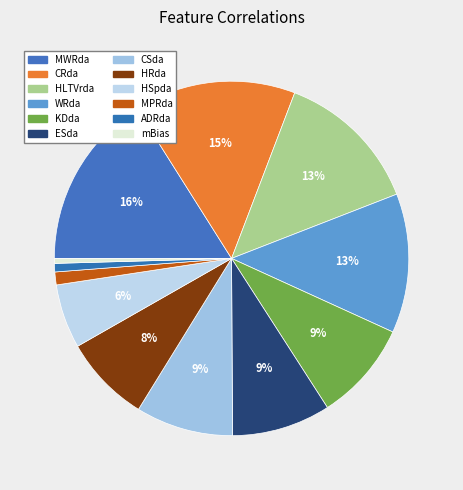

Which category has the smallest portion of the pie?

mBias